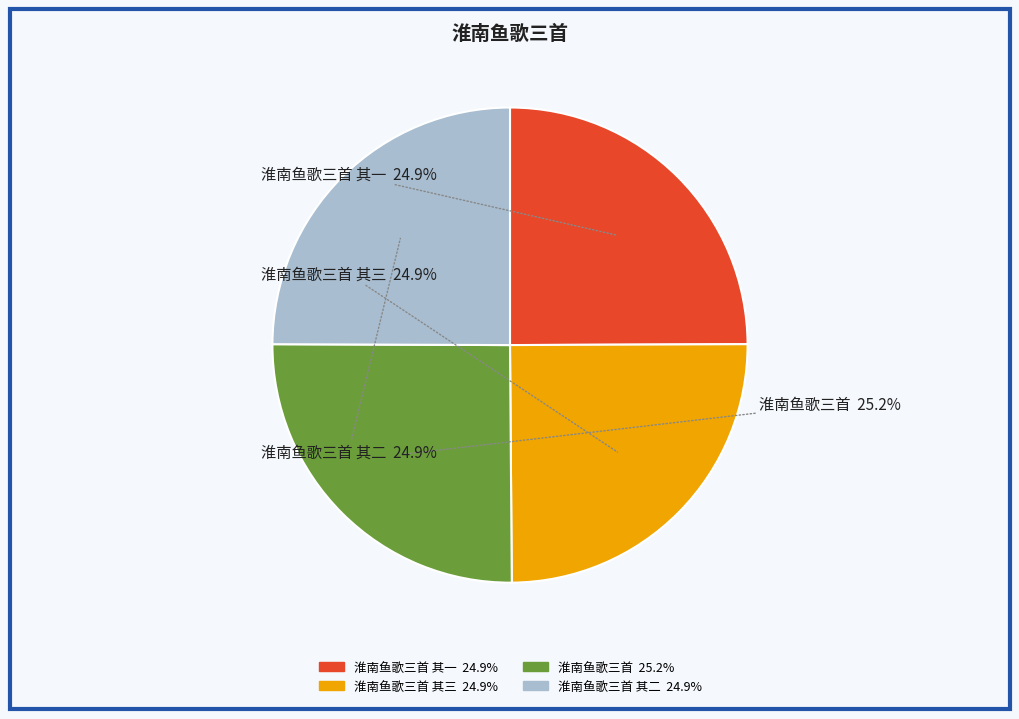

Does any single category account for the majority?

No